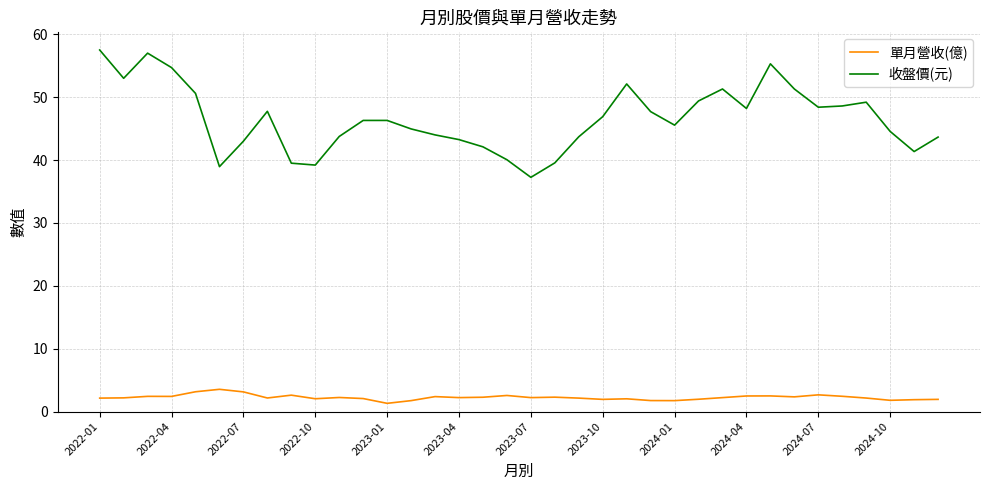

Which series has the largest total across all categories?

收盤價(元)